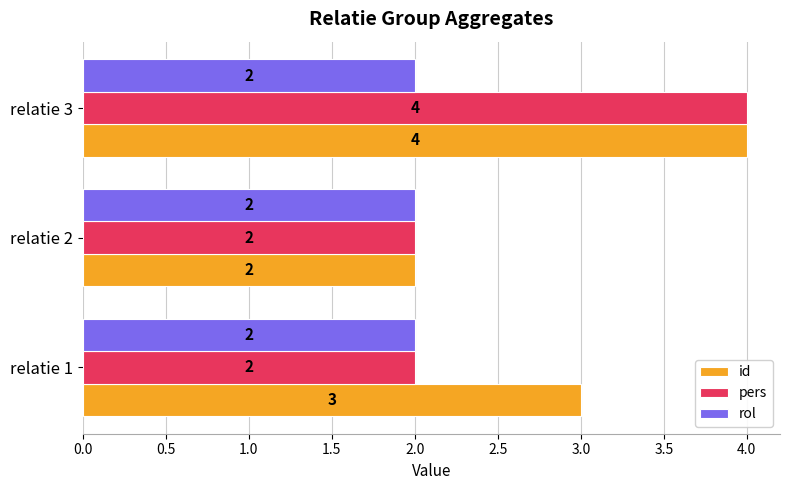

What is the smallest value displayed?

2